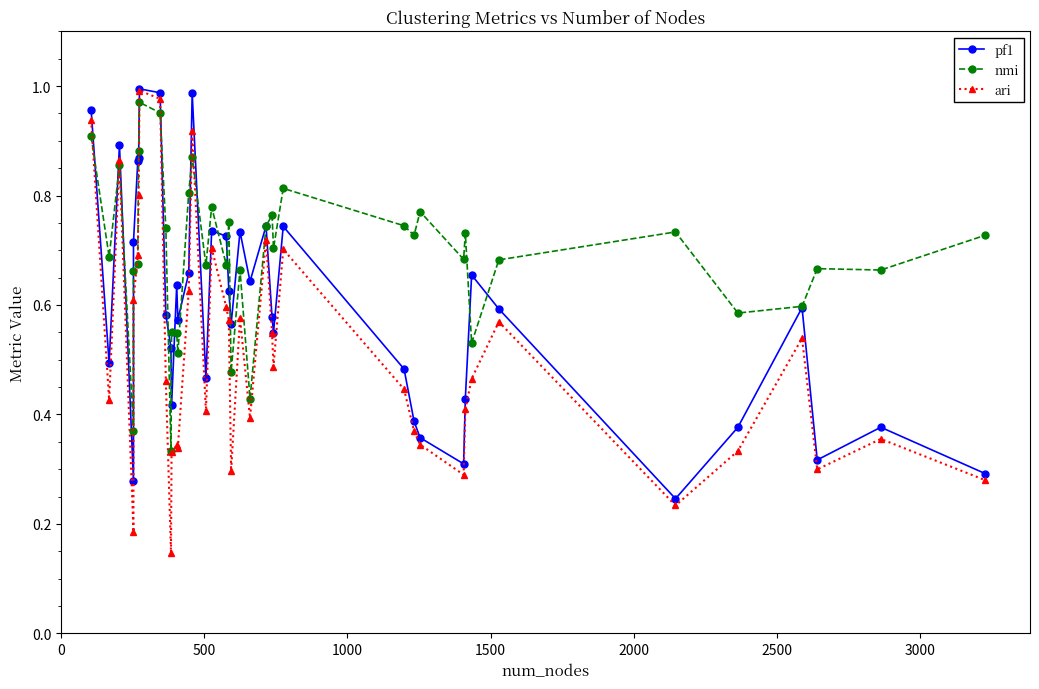

What are all the series names shown in the legend?

pf1, nmi, ari